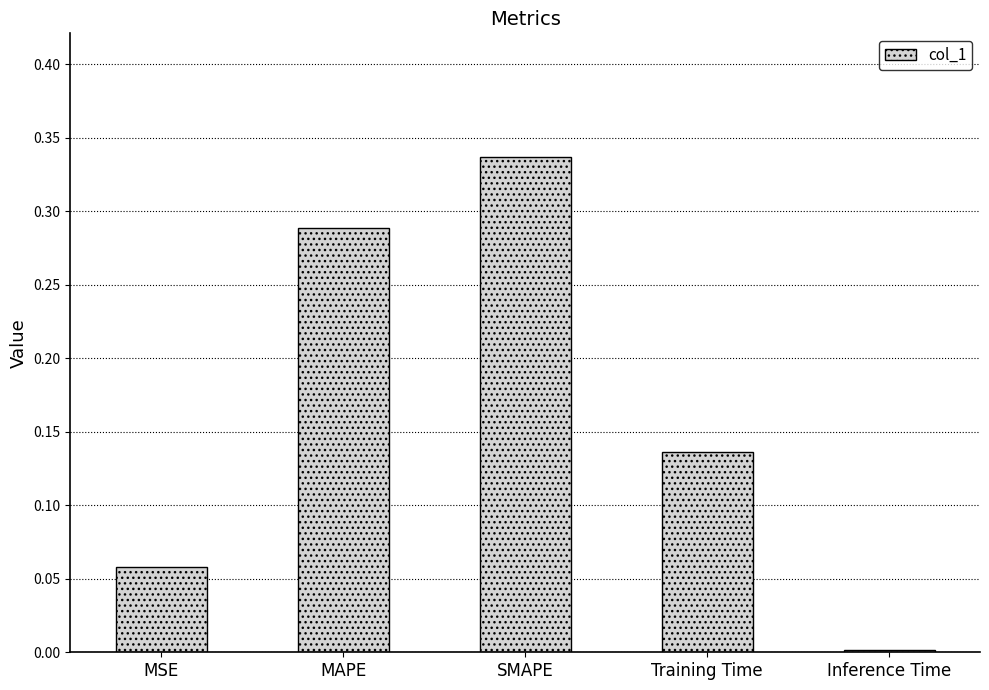

Which has a higher value, Training Time or MSE?

Training Time